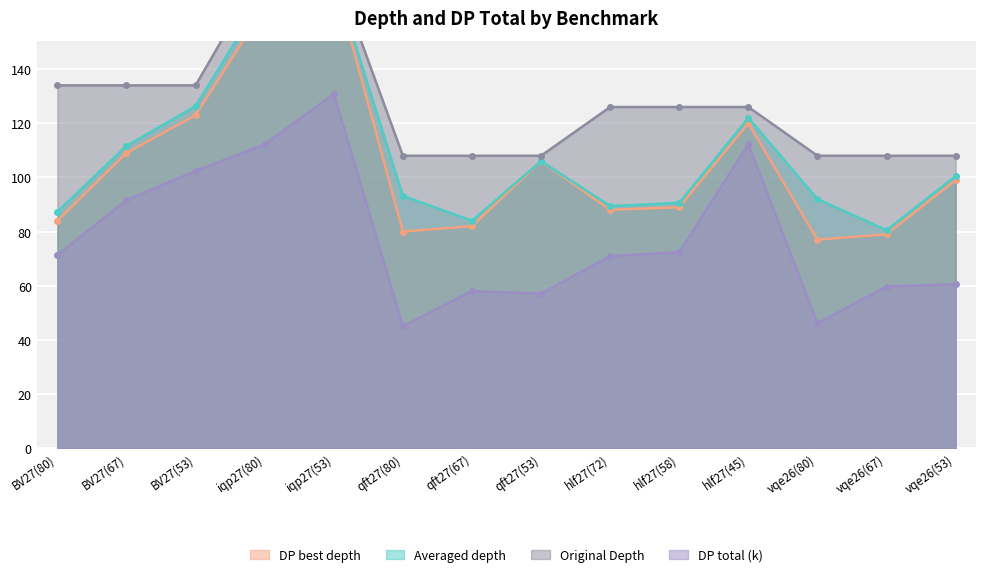

What is the sum of the DP total values at BV27(80) and vqe26(67)?

131.0